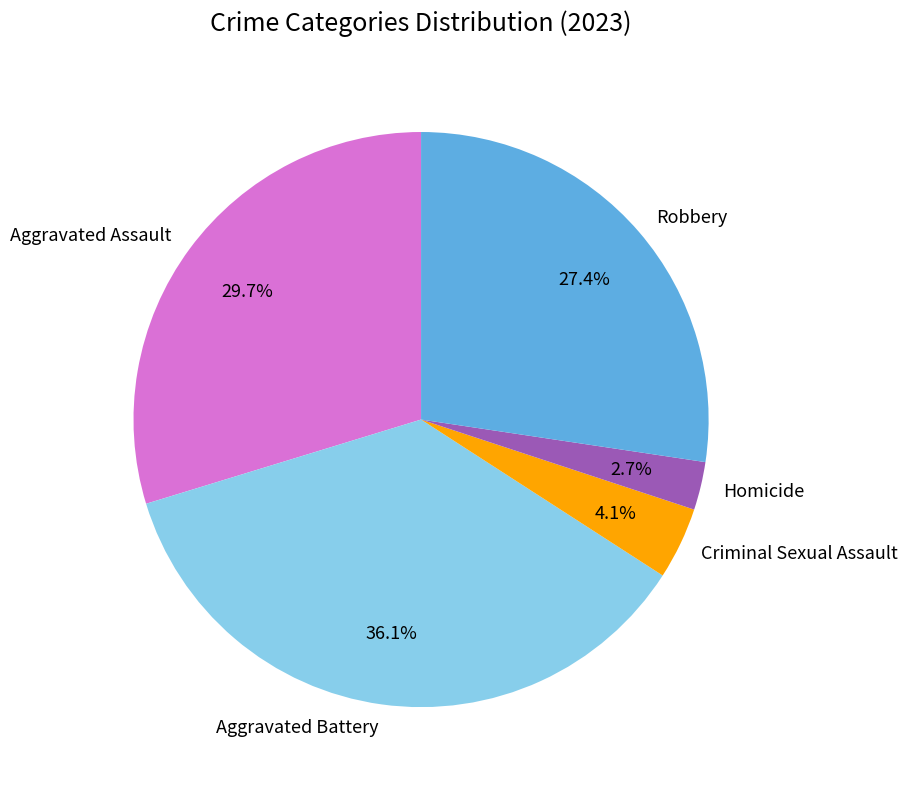

Which category has the smallest portion of the pie?

Homicide